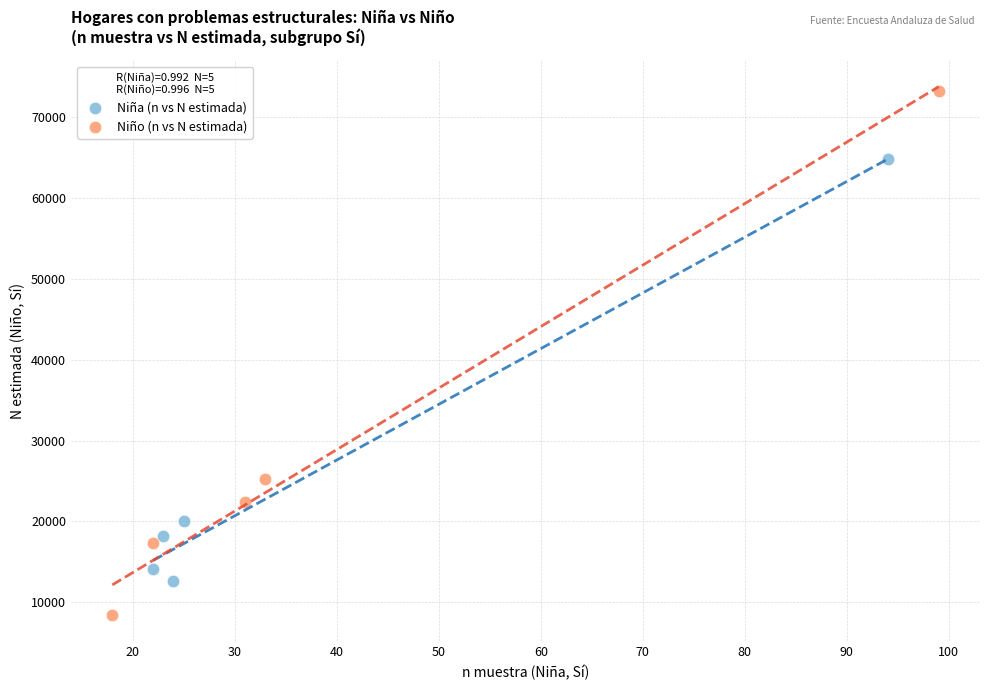

Which series reaches the maximum Y coordinate?

Niño (n vs N estimada)